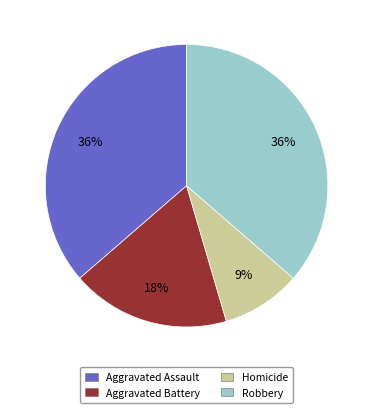

Approximately how many times larger is the value at Aggravated Assault compared to Homicide?

4.0